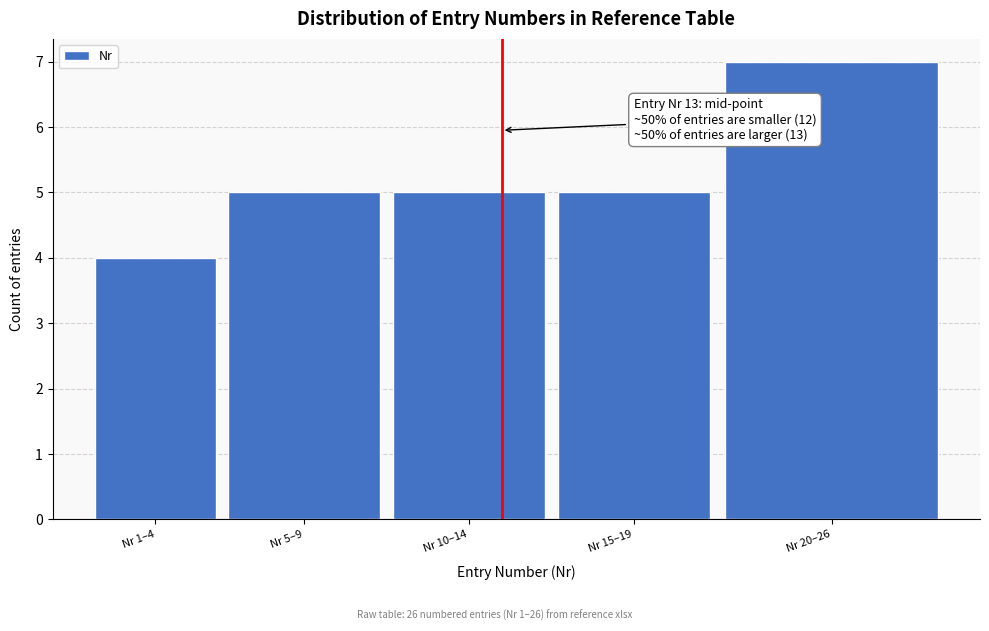

Reading right to left, transcribe all the data shown in this chart.

7	5	5	5	4